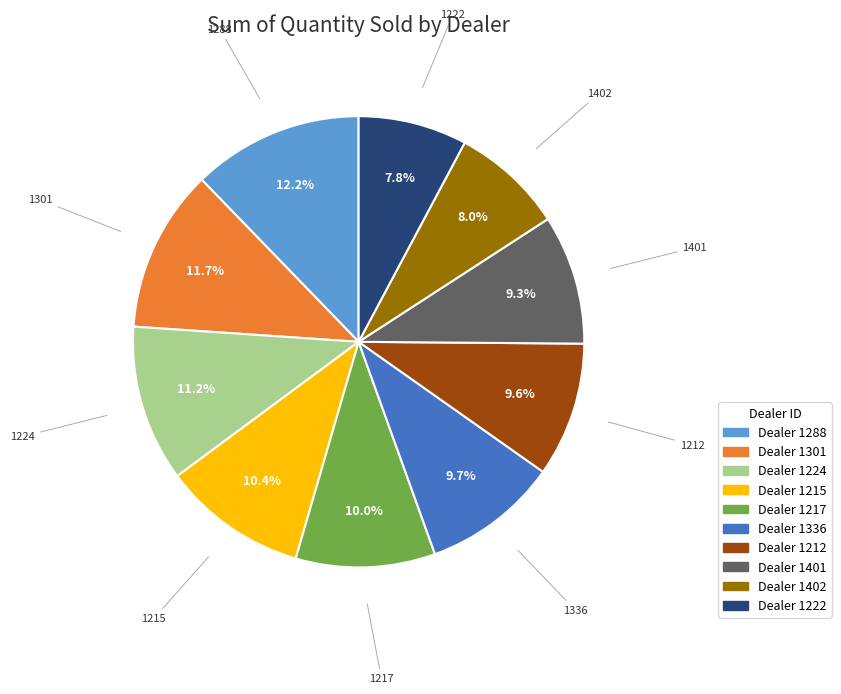

Is there a majority slice in this chart?

No